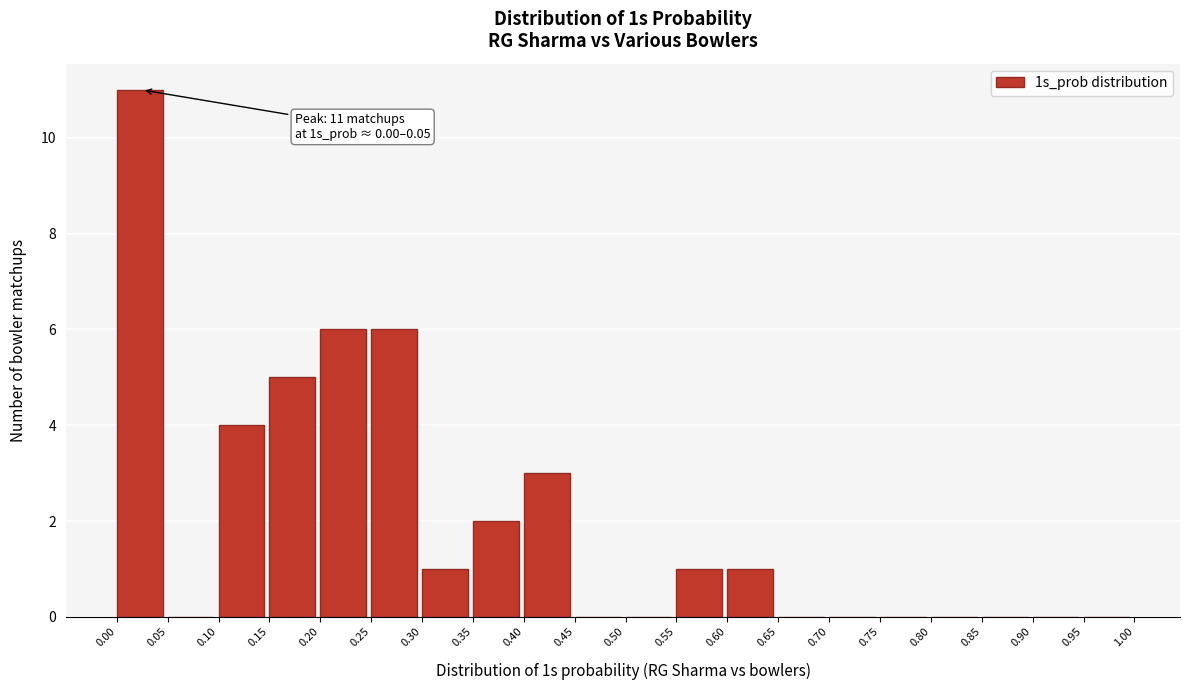

Which range on the x-axis has the tallest bar?

0.00 to 0.05